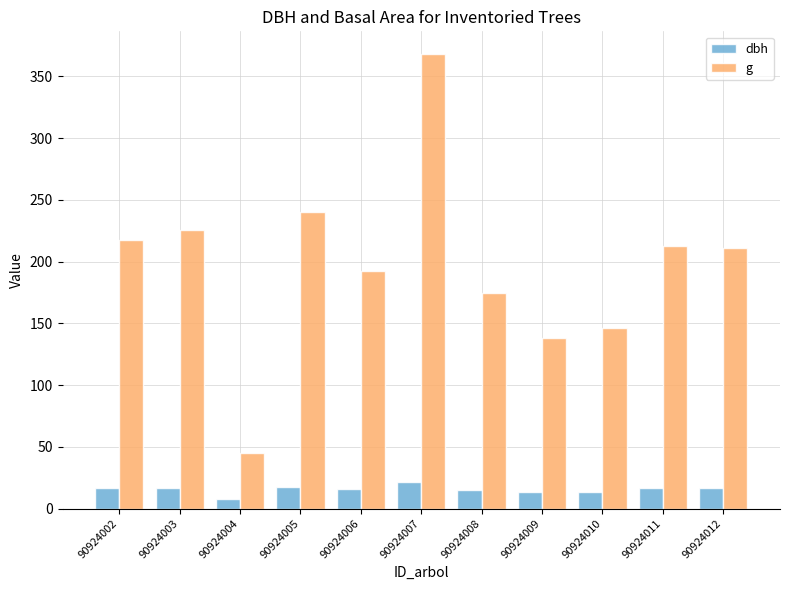

Rank the series by their average value, from lowest to highest.

dbh, g